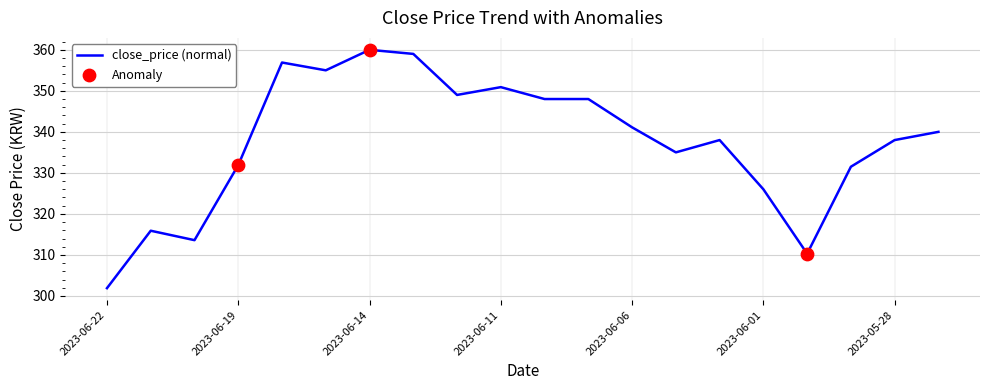

What is the maximum value shown in the chart?

360.0